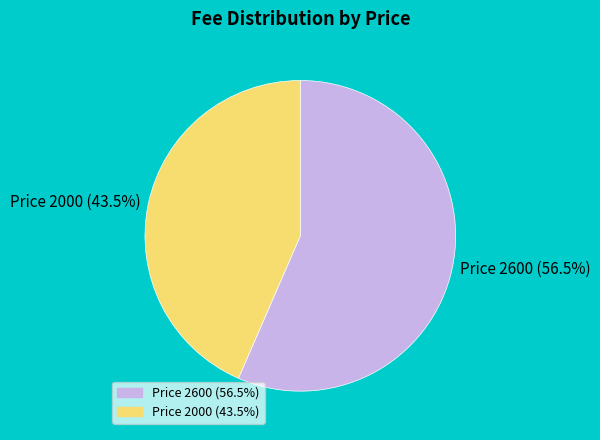

How many slices are in this pie chart?

2